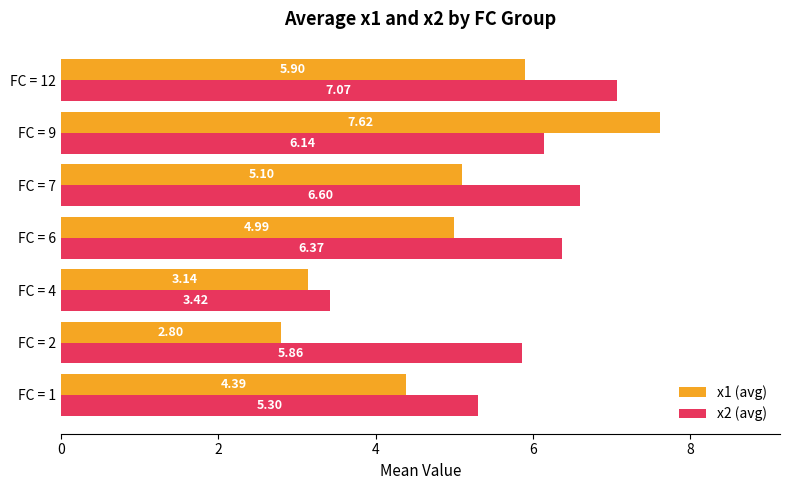

What is the minimum value shown in the chart?

2.8